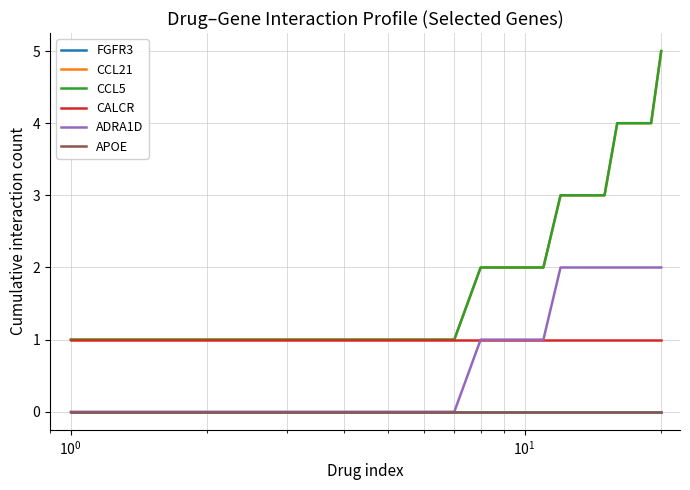

Which series has the widest spread of values?

CCL21